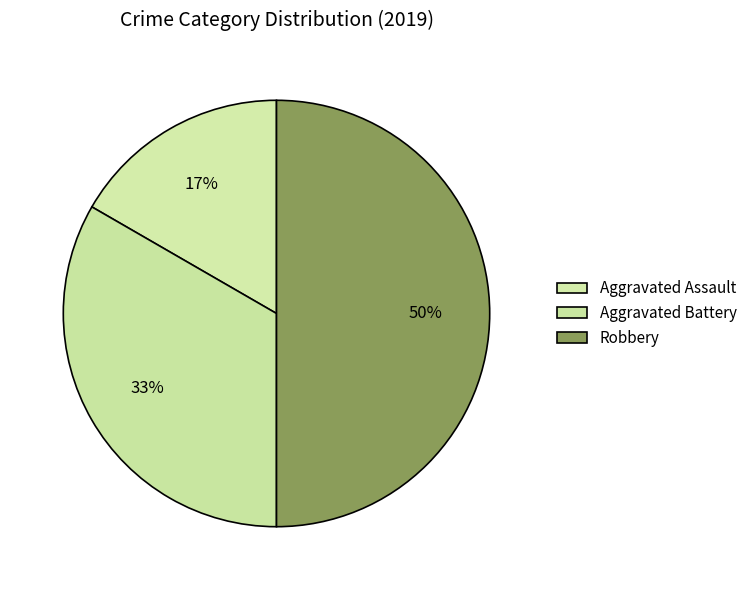

To the nearest percent, what portion does Aggravated Battery represent?

33%